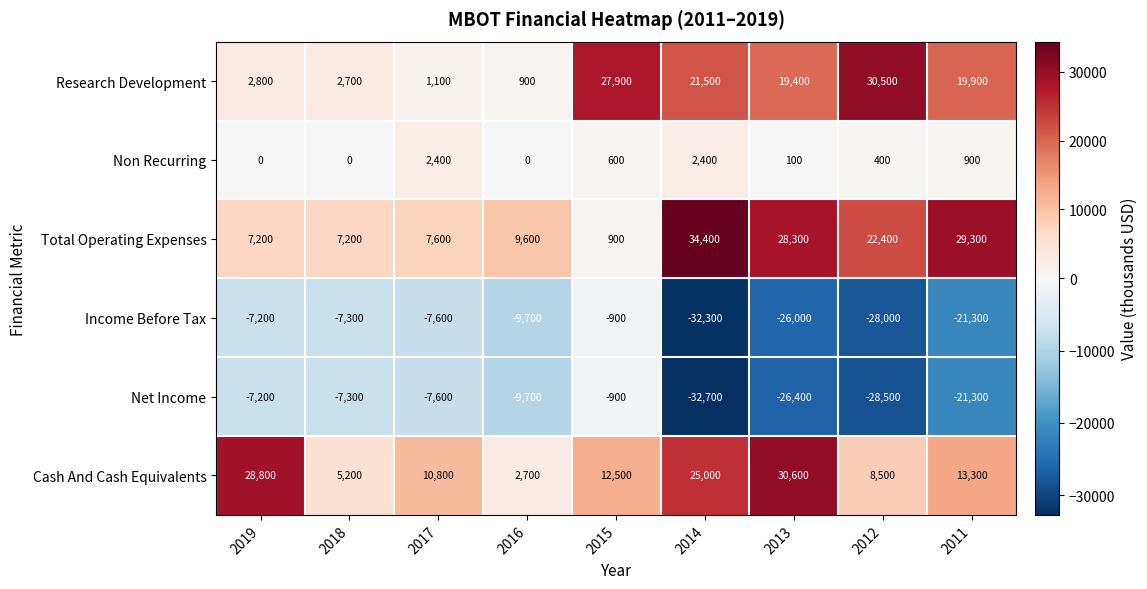

How many distinct data groups are displayed?

6